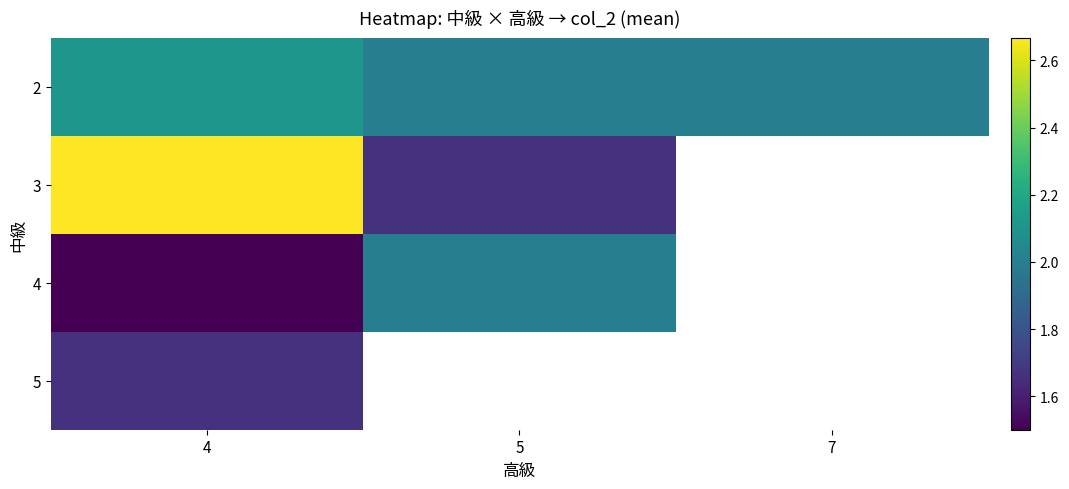

Where is 4 nearest to the value 1?

4